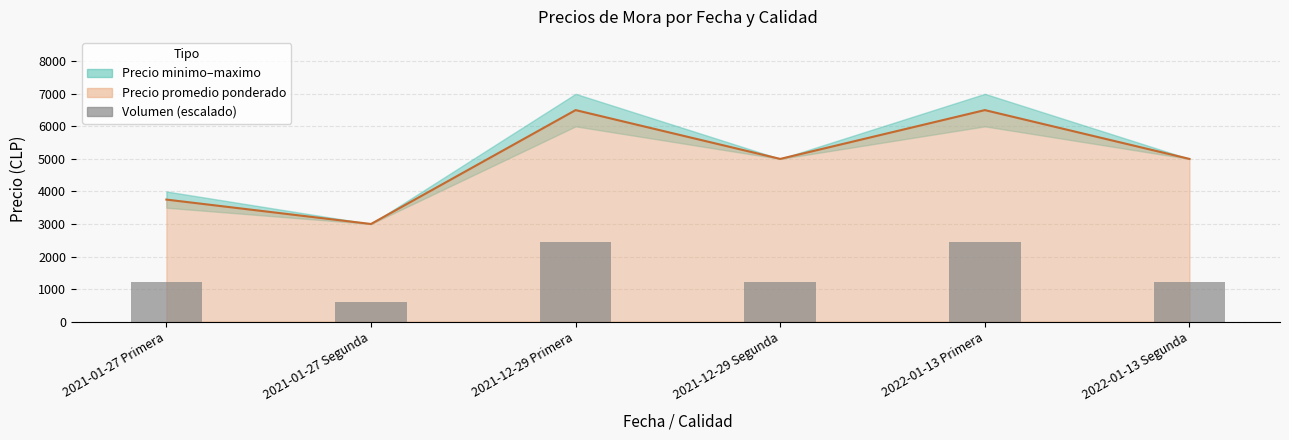

Which series changed the most between 2021-01-27 Primera and 2021-12-29 Segunda?

Precio promedio (línea)